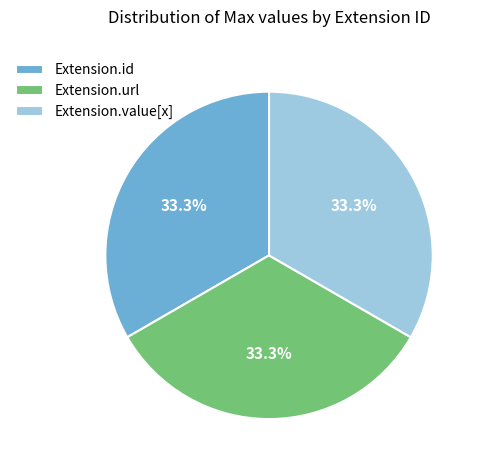

What is the ratio of the value at Extension.id to the value at Extension.url?

1.0